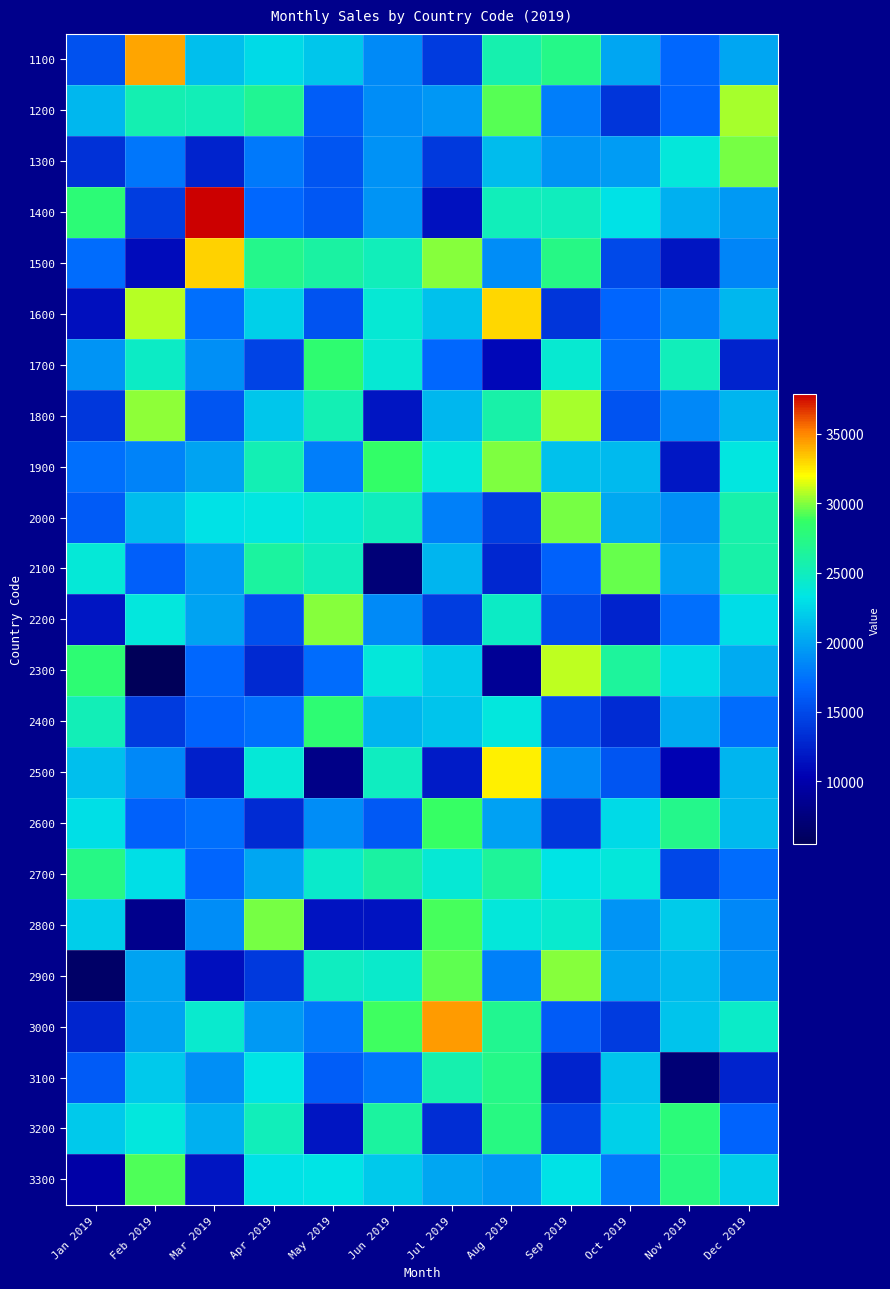

What is the minimum value shown in the chart?

5481.0